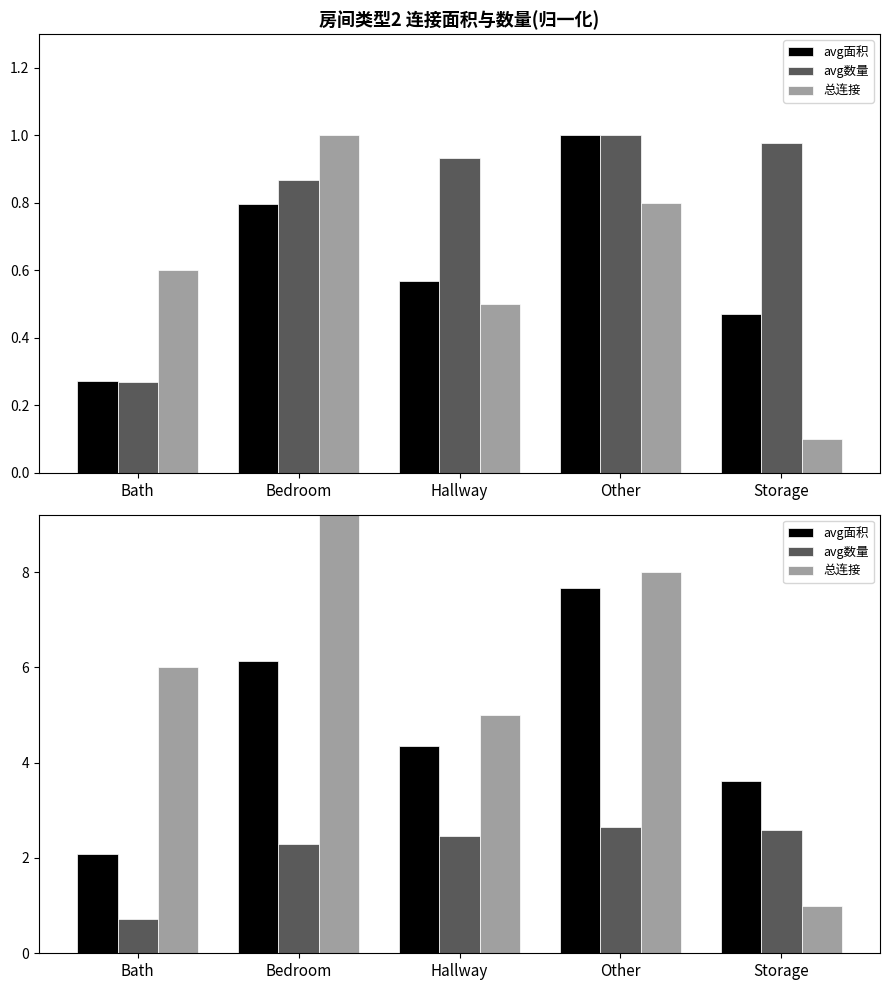

Which series has the largest range (max minus min)?

总连接